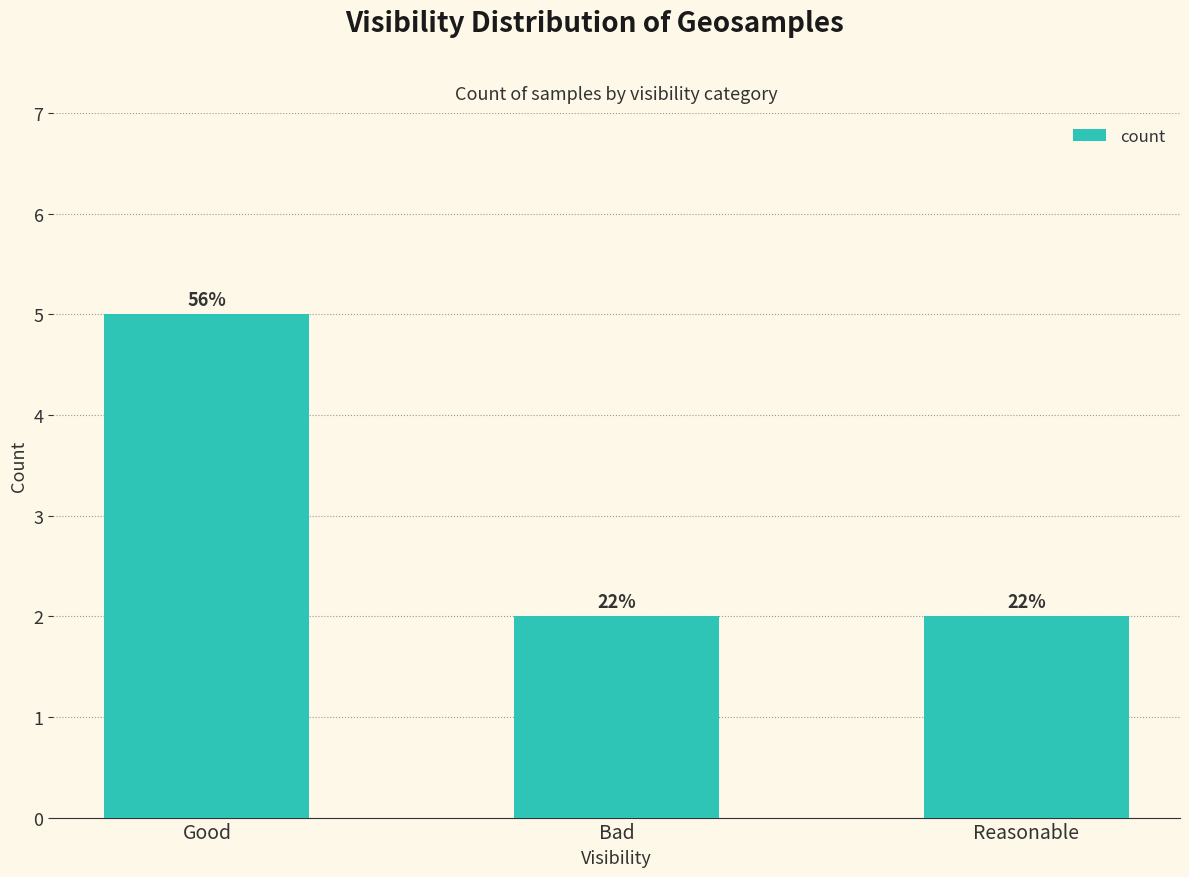

Count the values in the range 2 to 5.

3